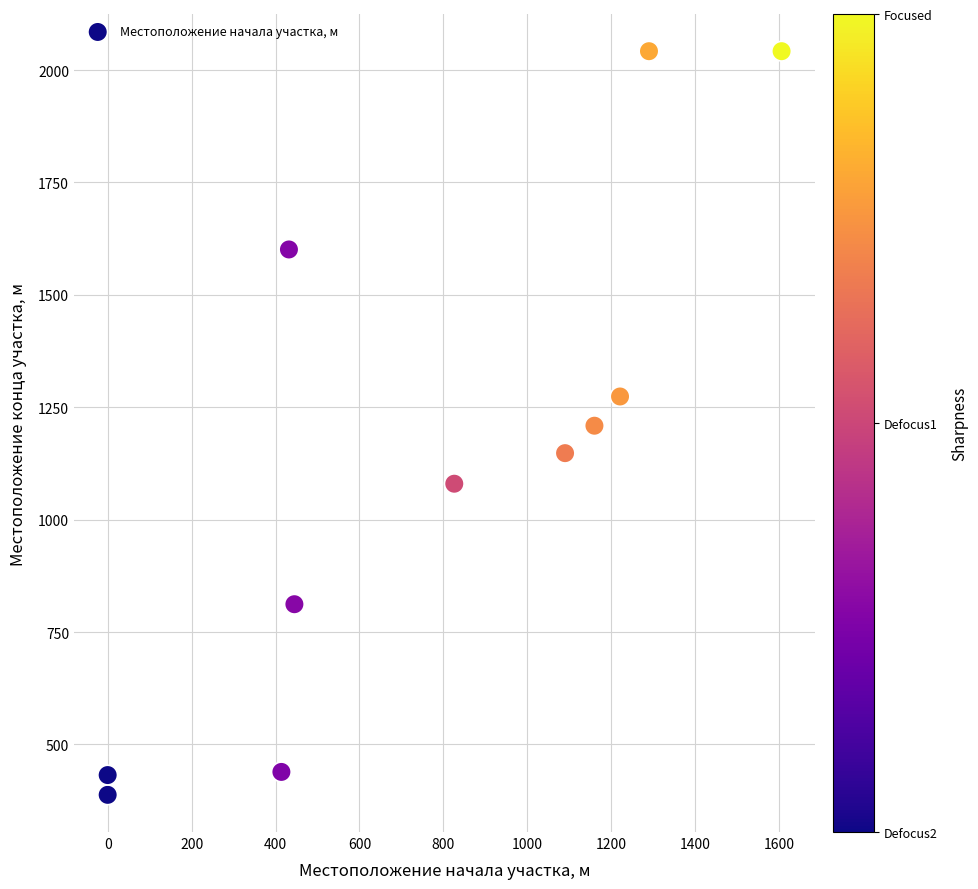

What is the average X value?

771